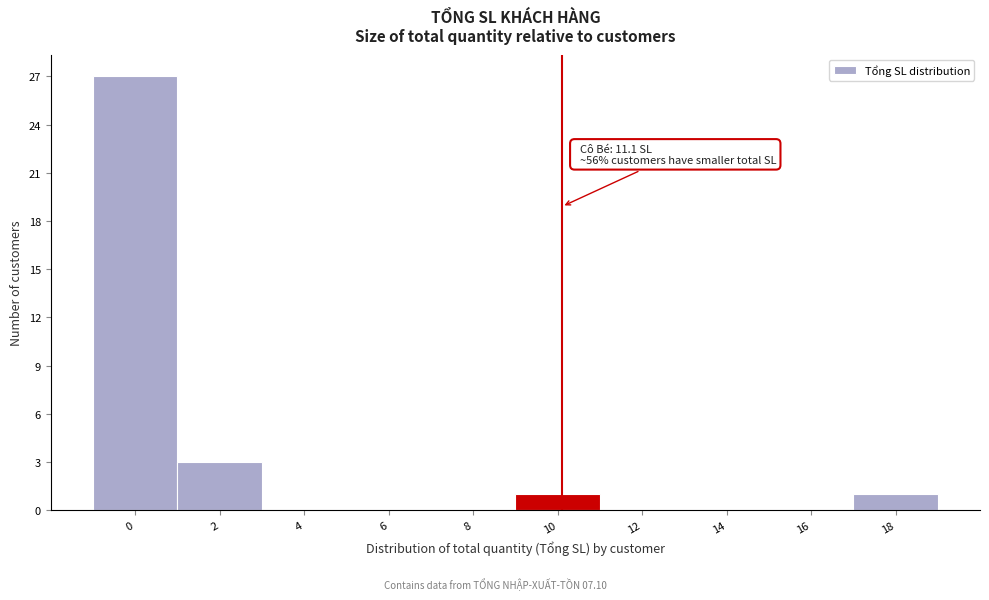

Reading right to left, list all the values displayed in this chart.

18=1	16=0	14=0	12=0	10=1	8=0	6=0	4=0	2=3	0=27